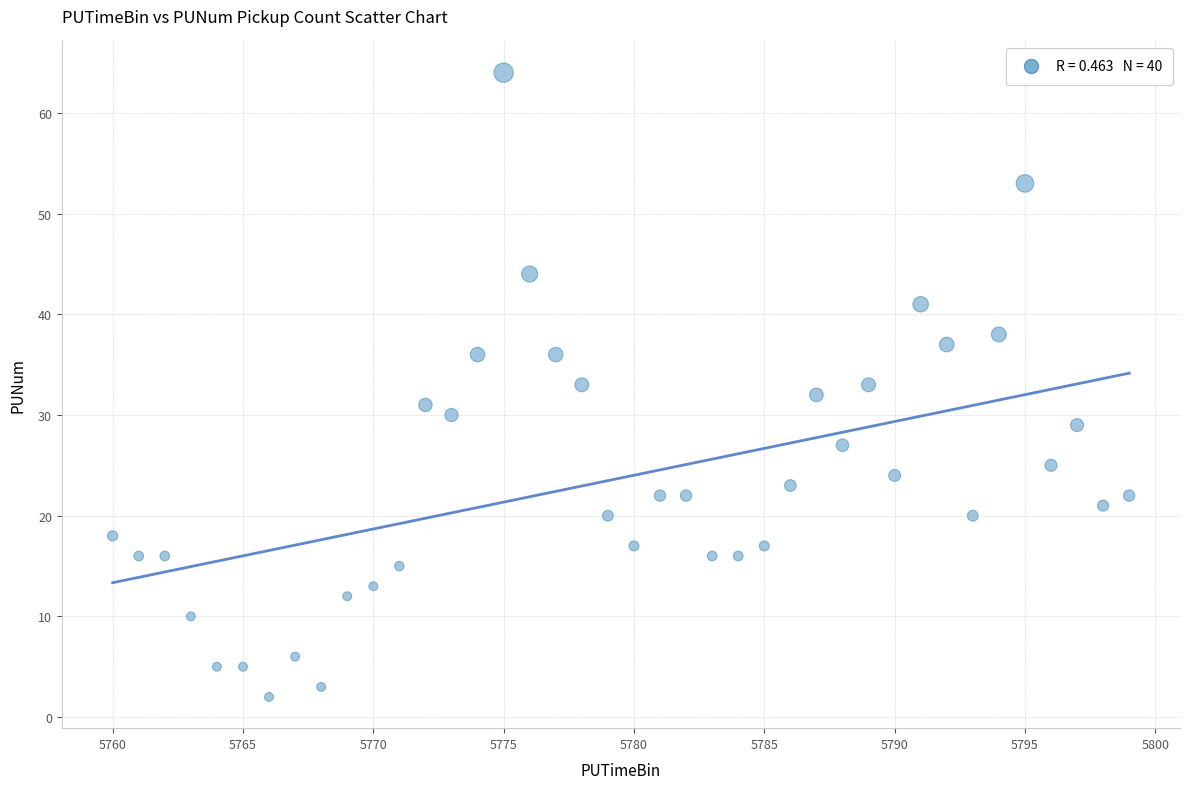

What is the range of Y values (max minus min)?

62